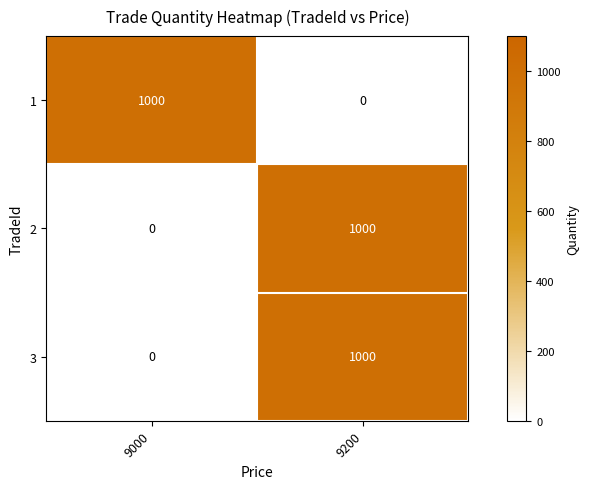

What is the total value across all series at 9000?

1000